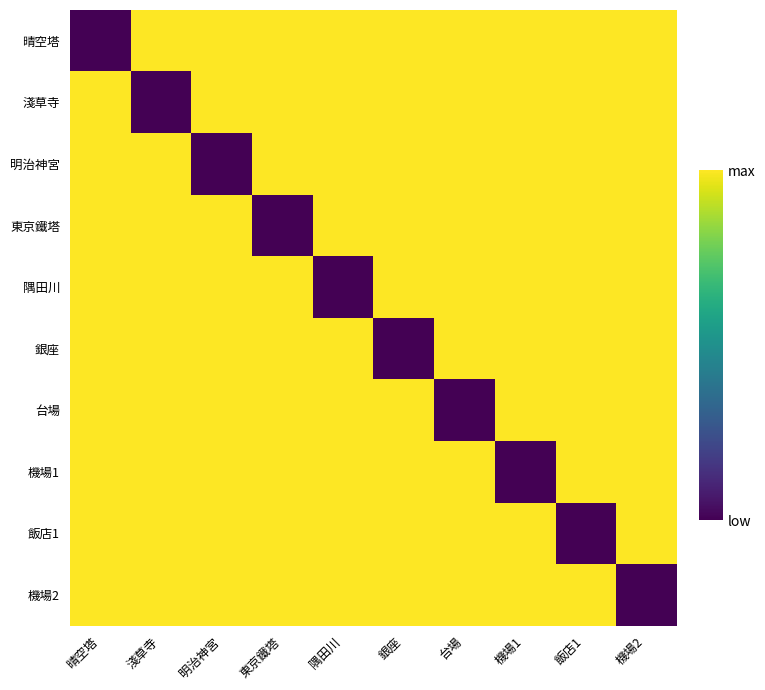

What is the spread (max minus min) of values at 台場?

30